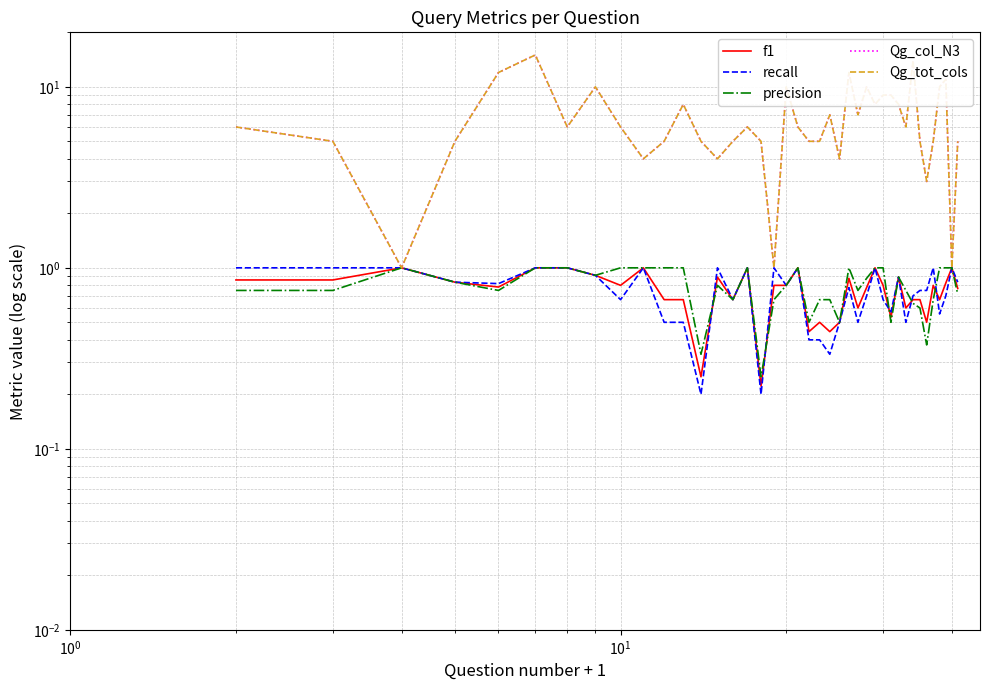

Does the chart have visible grid lines?

Yes